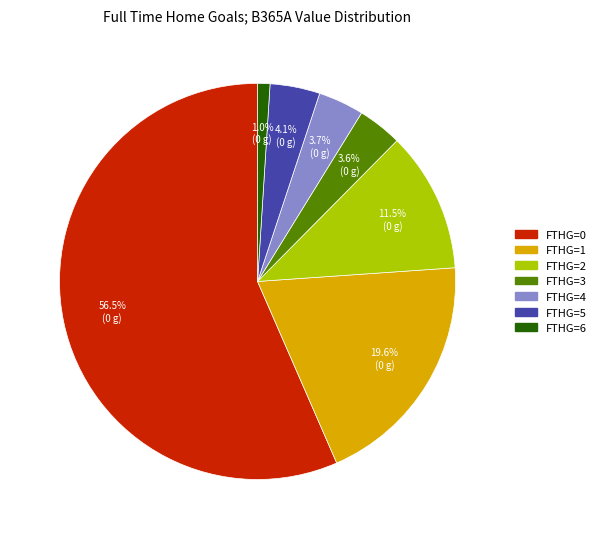

To the nearest percent, what is the average slice percentage?

14%